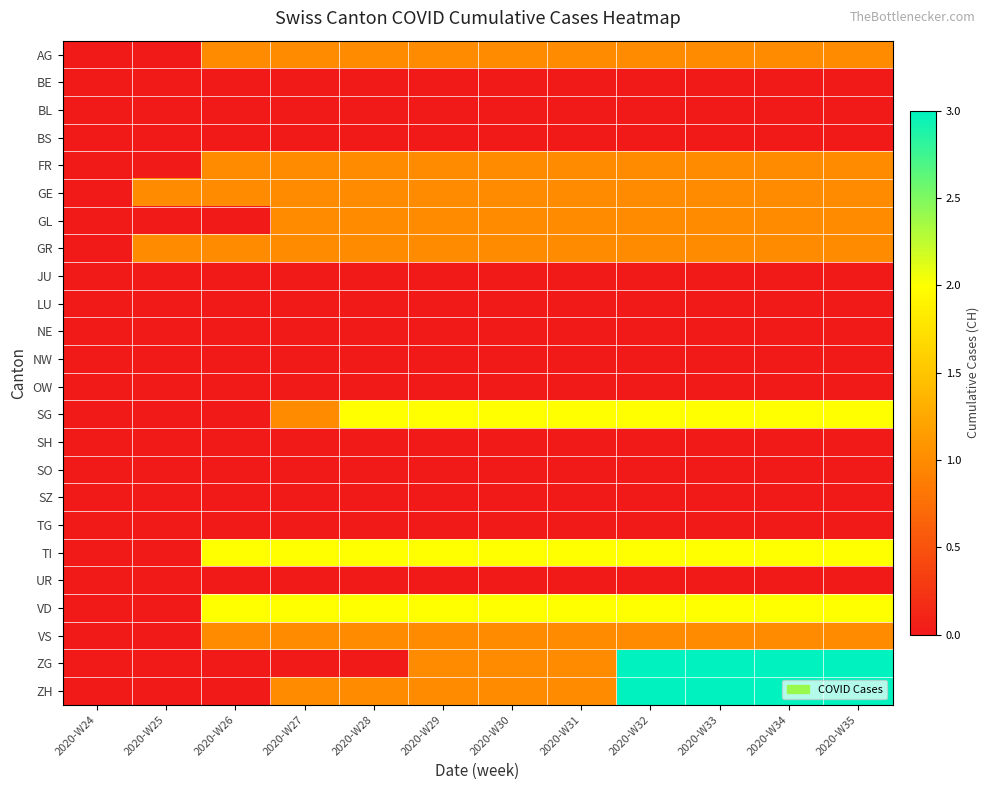

Which label corresponds to the smallest value in the chart?

2020-W24